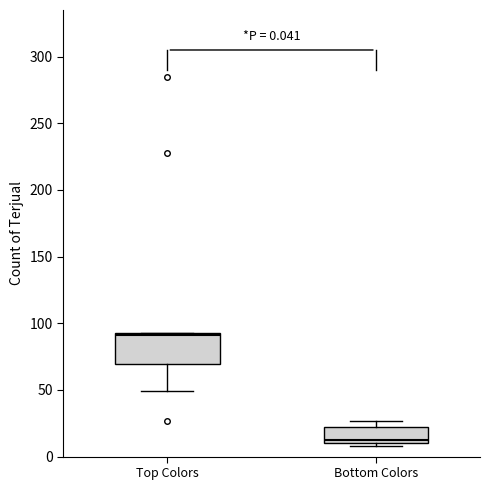

Which box's median line is the lowest?

Bottom Colors